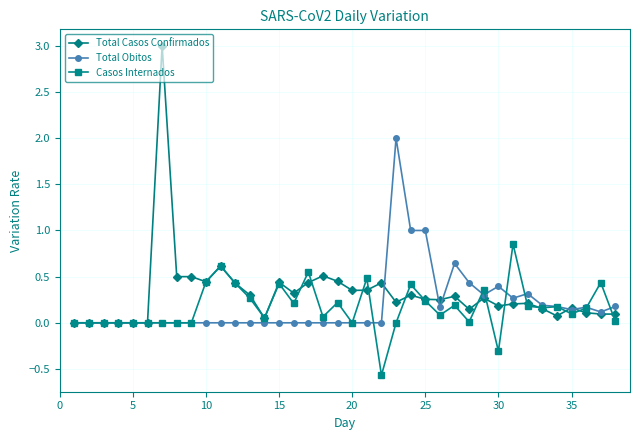

What is the smallest value displayed?

-0.6